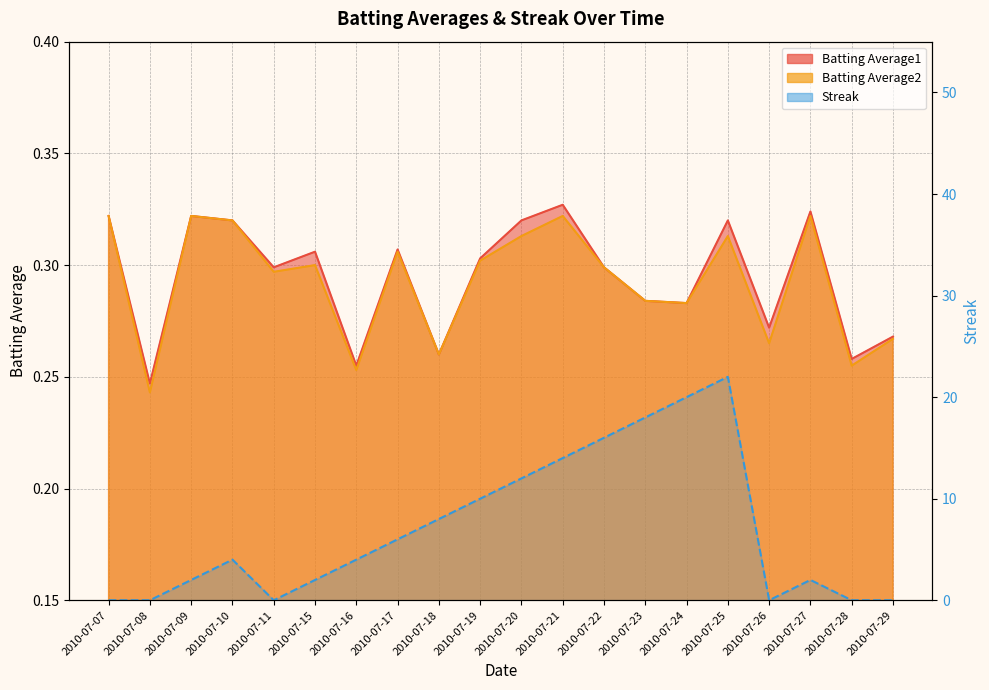

Reading right to left, transcribe all the data shown in this chart.

Batting Average1: 0.3	0.3	0.3	0.3	0.3	0.3	0.3	0.3	0.3	0.3	0.3	0.3	0.3	0.3	0.3	0.3	0.3	0.3	0.2	0.3
Batting Average2: 0.3	0.3	0.3	0.3	0.3	0.3	0.3	0.3	0.3	0.3	0.3	0.3	0.3	0.3	0.3	0.3	0.3	0.3	0.2	0.3
Streak: 0.0	0.0	2.0	0.0	22.0	20.0	18.0	16.0	14.0	12.0	10.0	8.0	6.0	4.0	2.0	0.0	4.0	2.0	0.0	0.0